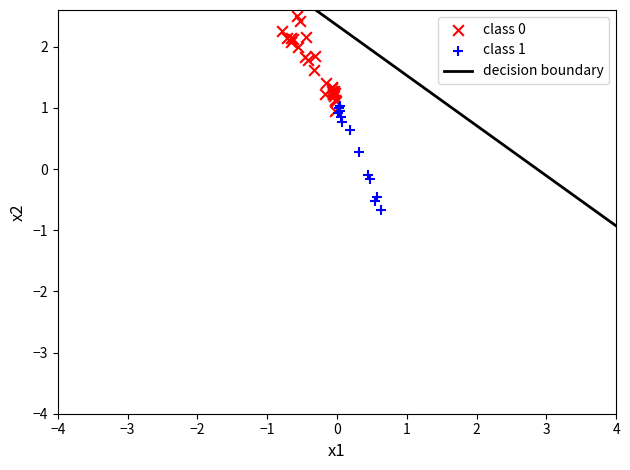

Which series reaches the maximum Y coordinate?

class 0